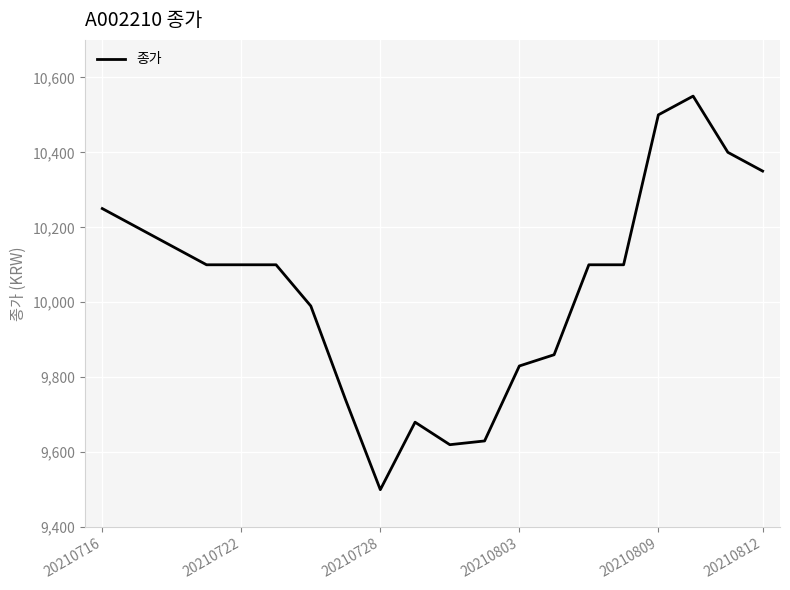

What is the difference between the maximum and minimum values?

1050